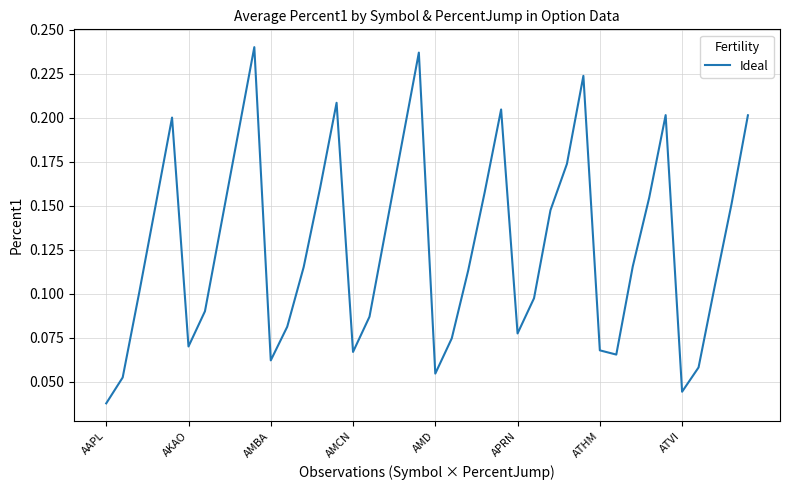

At which label is the value closest to 0?

AAPL